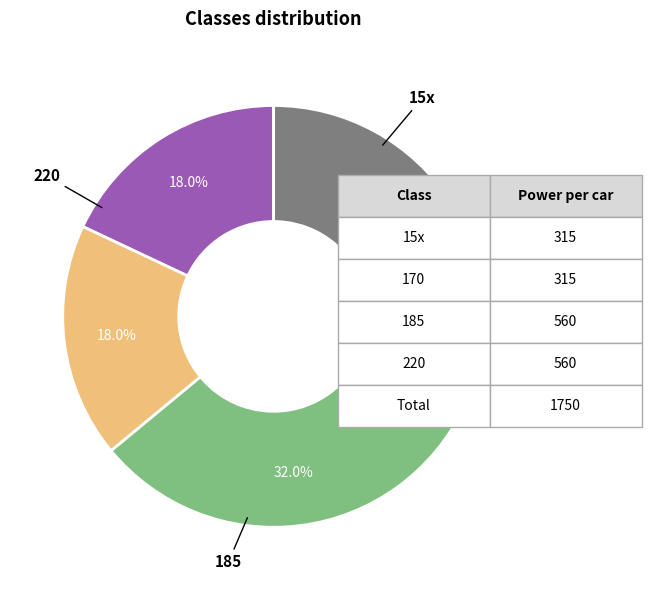

Is there any slice that represents more than half of the pie?

No